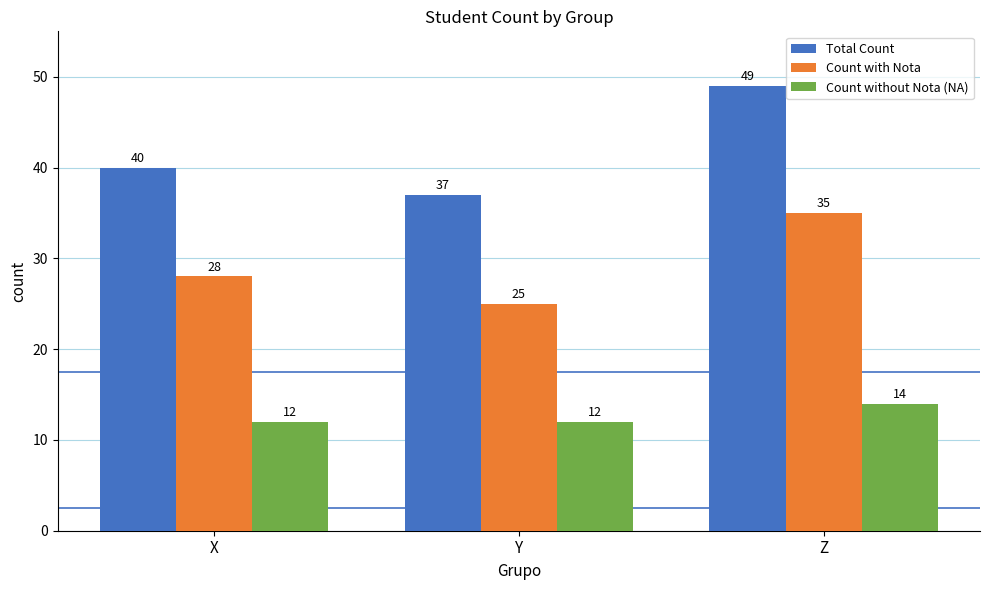

What is the difference between the maximum and minimum values in the Count without Nota (NA) series?

2